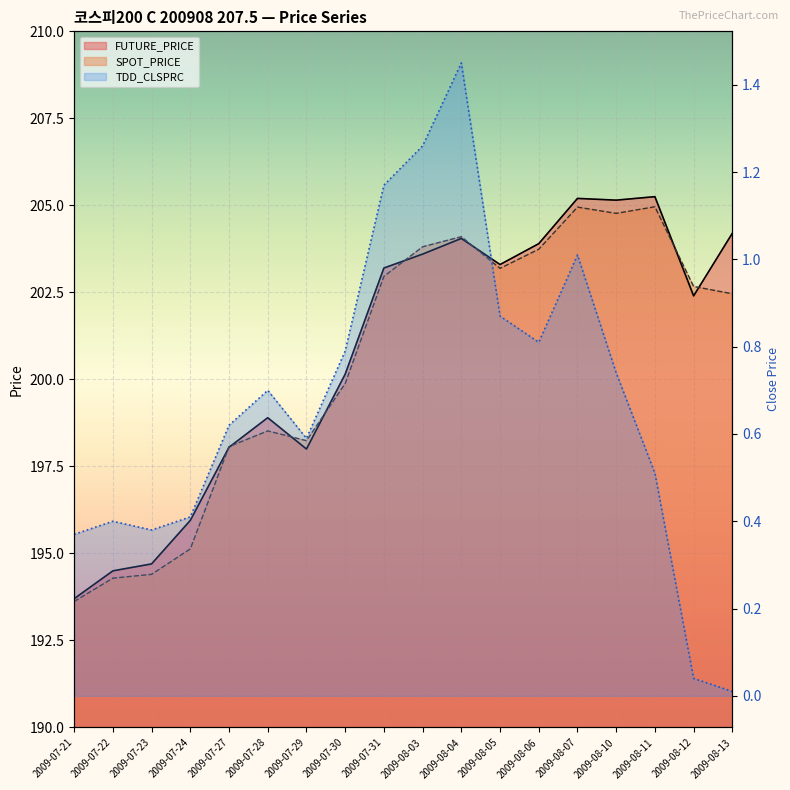

Where is SPOT_PRICE nearest to the value 199?

2009-07-28